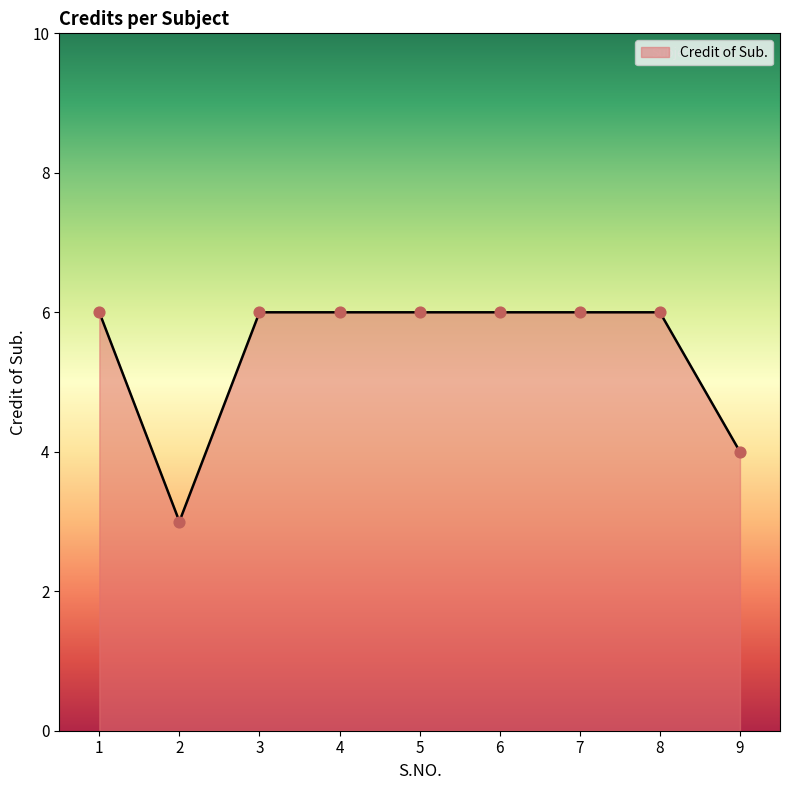

What is the ratio of the value at 4 to the value at 8?

1.0